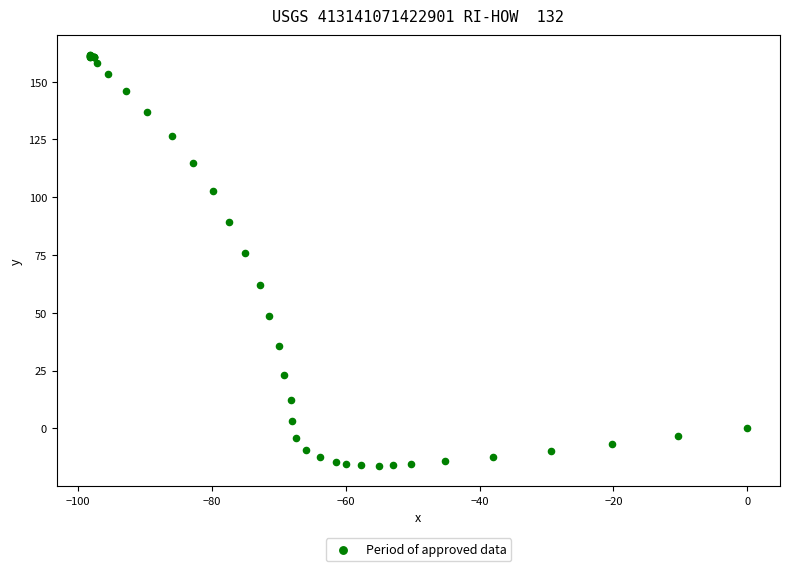

What Y value in the scatter plot is closest to 72?

75.9